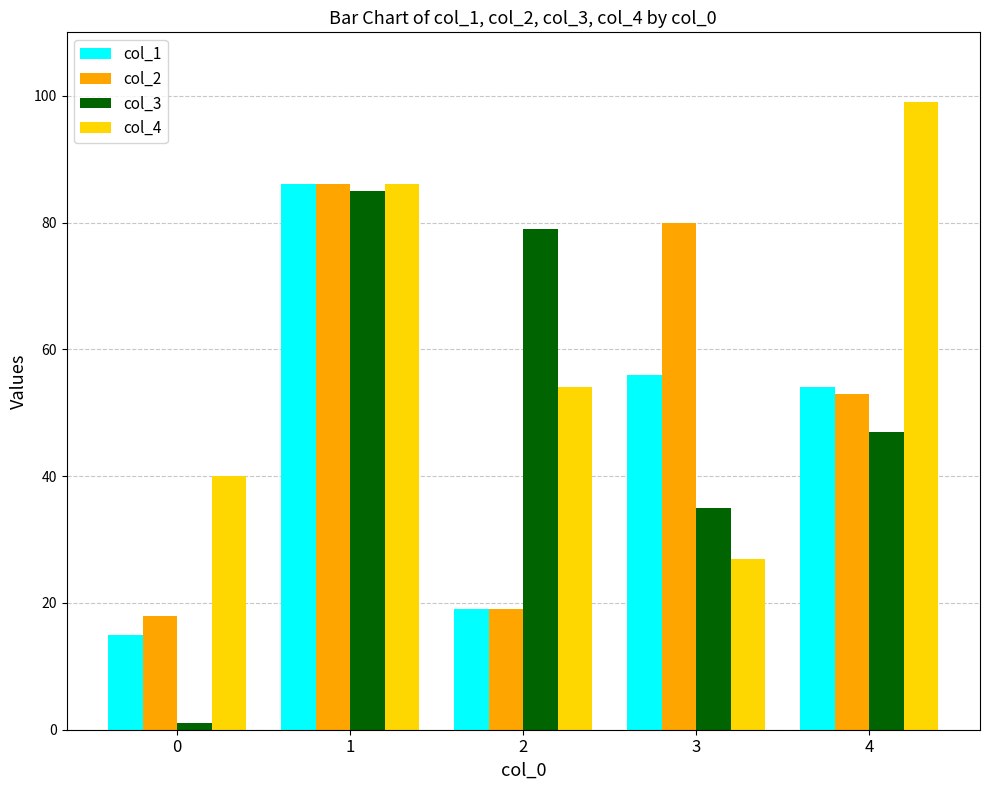

List the labels in order of col_2 value, smallest first.

0, 2, 4, 3, 1